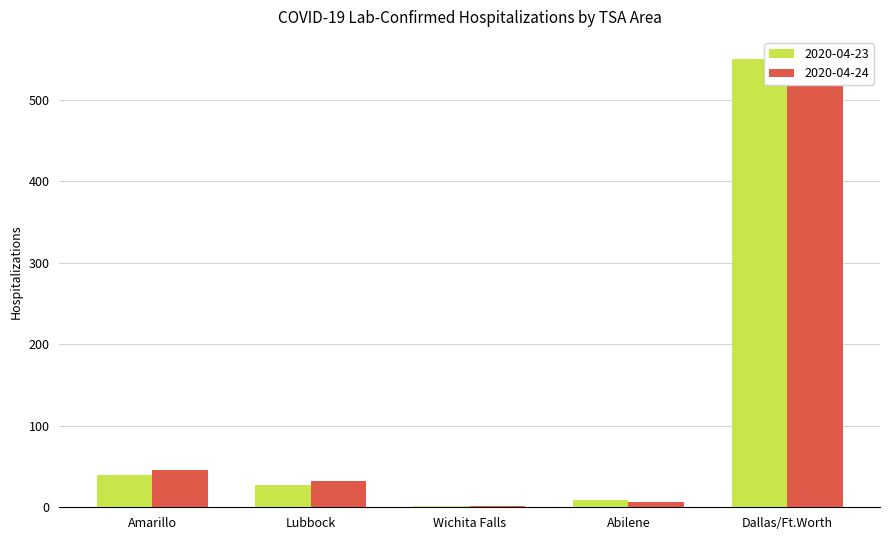

True or false: Hospitalizations has a value of 470 at Amarillo.

False